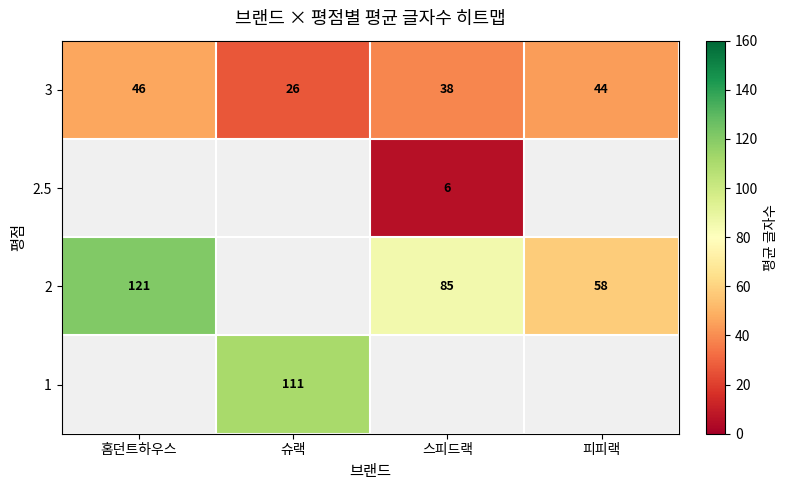

What is the highest value of the 3 series?

46